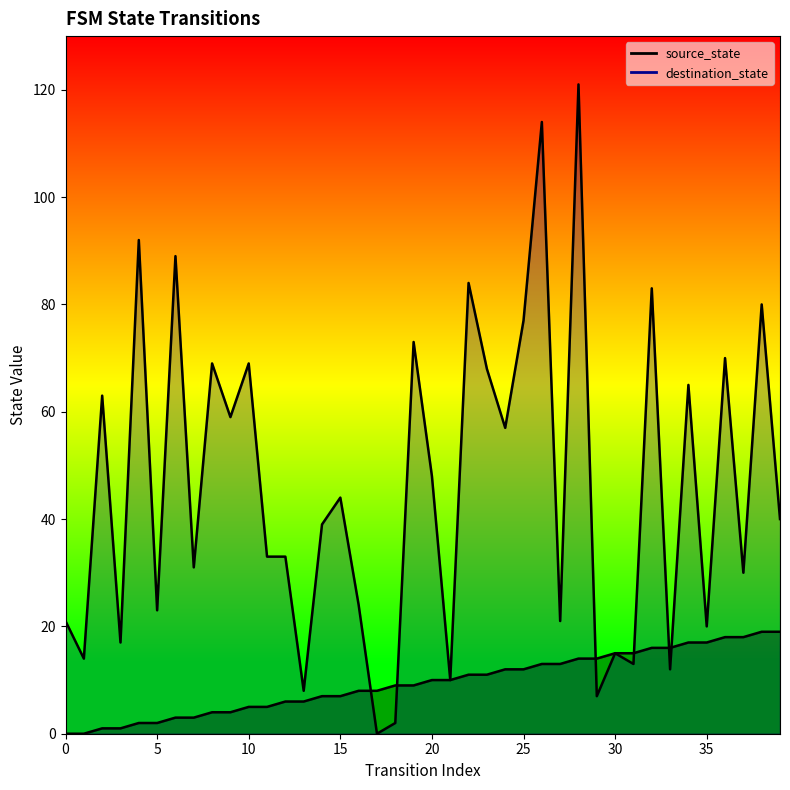

At which label does source_state first exceed 10?

22